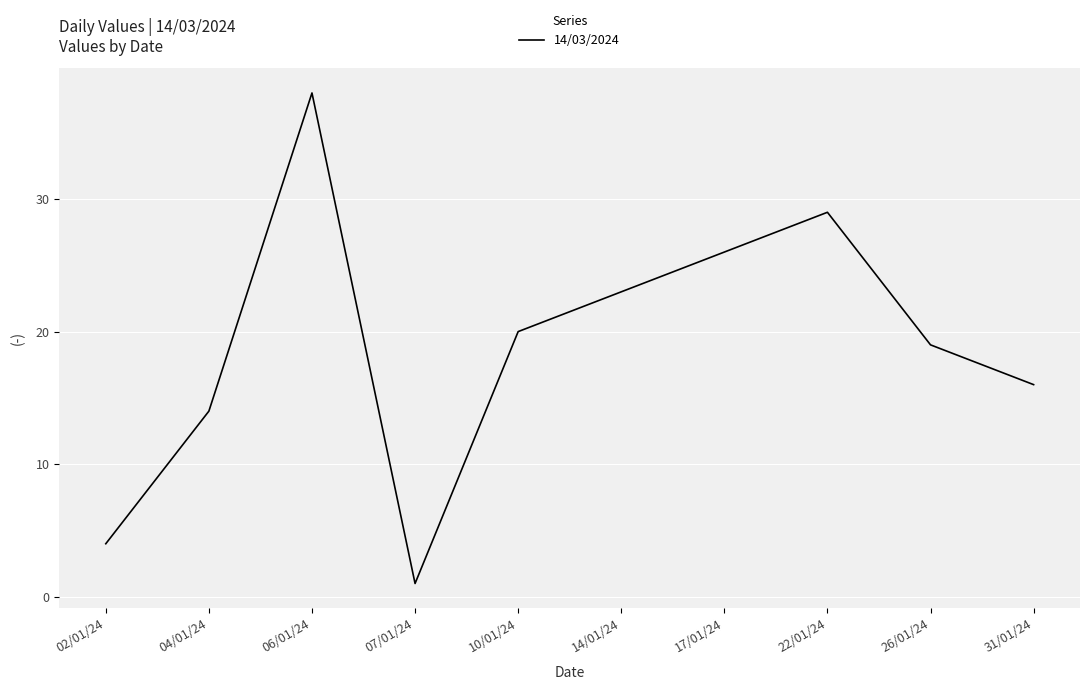

What is the difference between the values at 14/01/24 and 04/01/24?

9